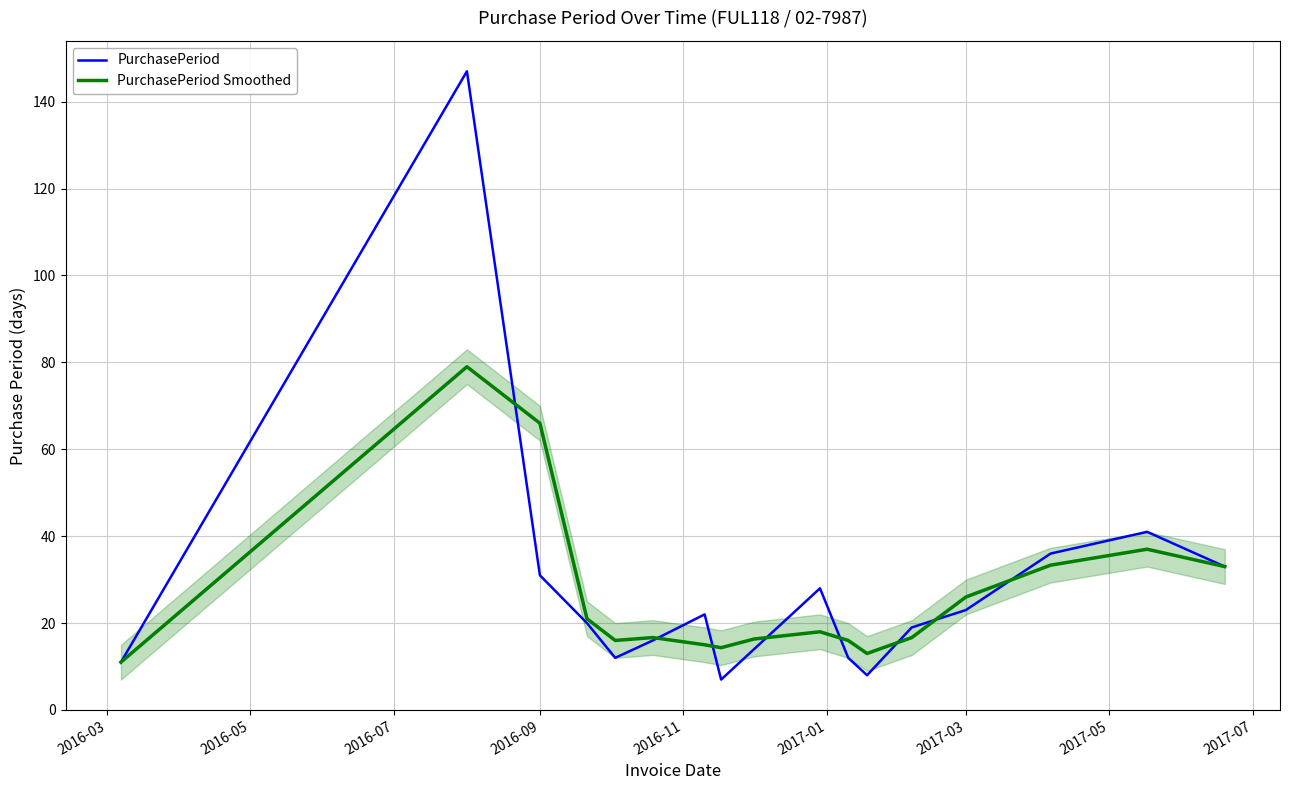

What is the maximum value for PurchasePeriod?

147.0